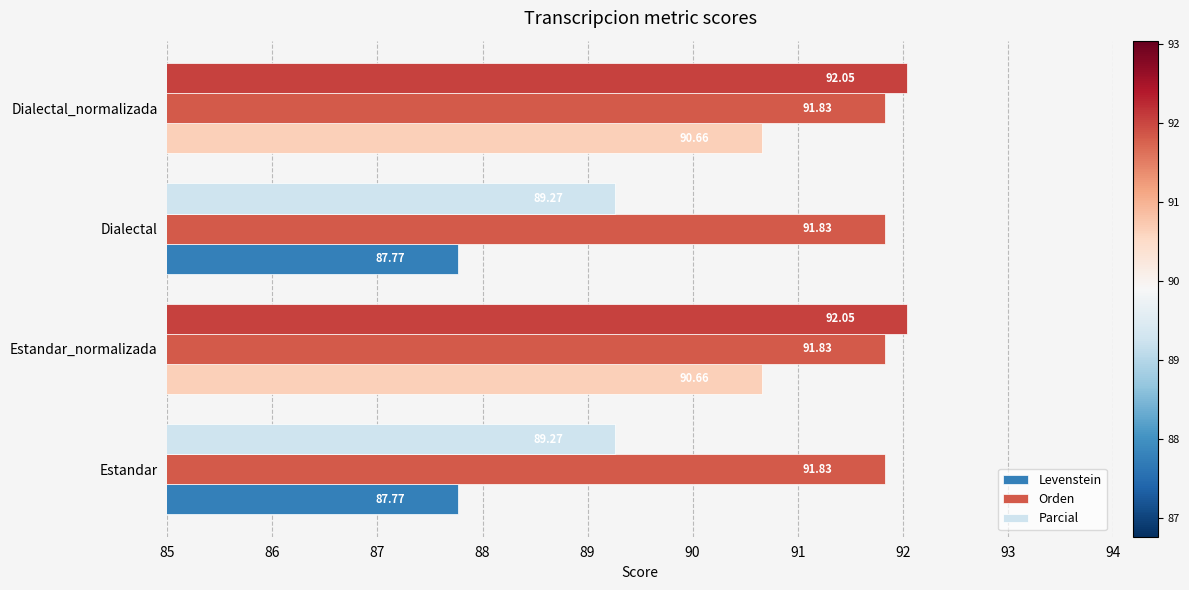

Which series has the largest range (max minus min)?

Levenstein